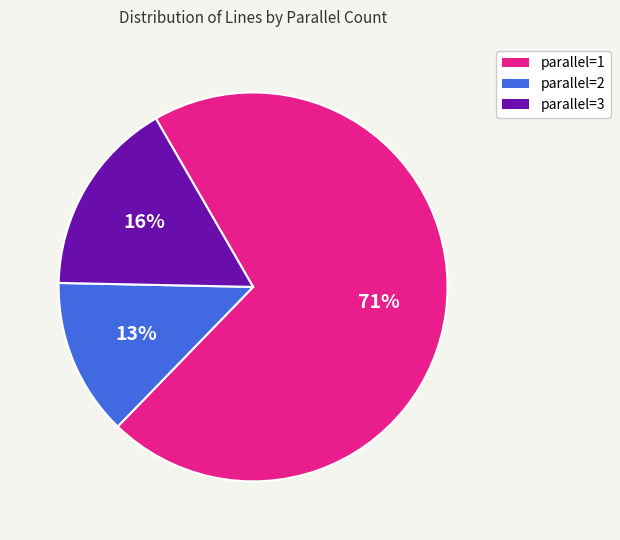

Does any single category account for the majority?

Yes